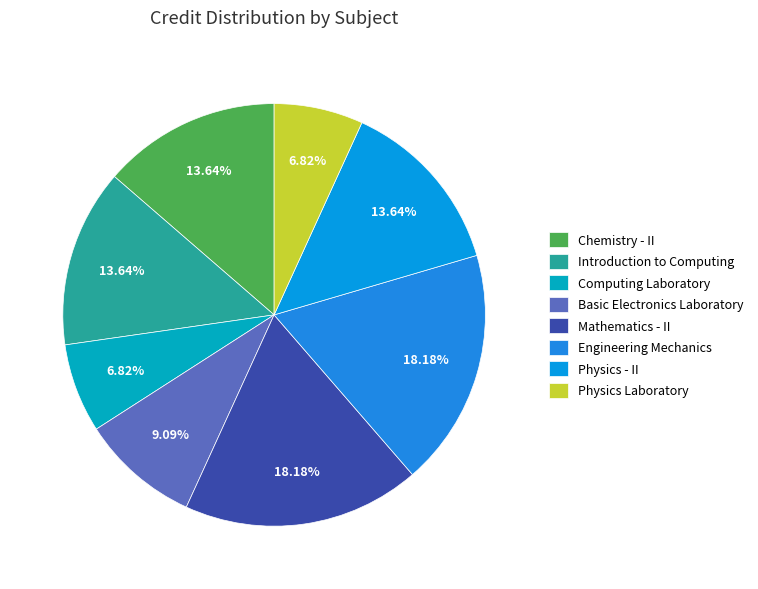

True or false: Computing Laboratory accounts for 7% of the total.

True